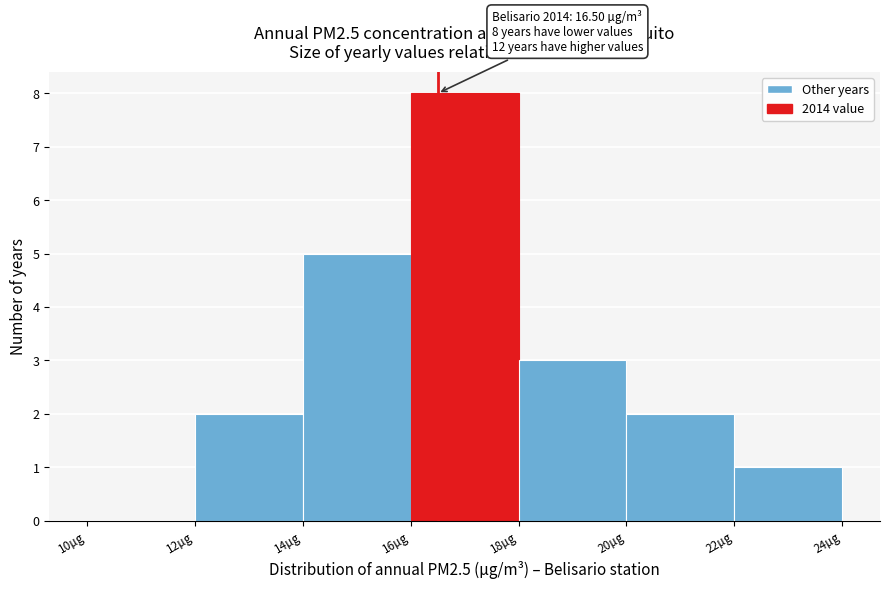

Over which range of the x-axis is the bar tallest?

16 to 18